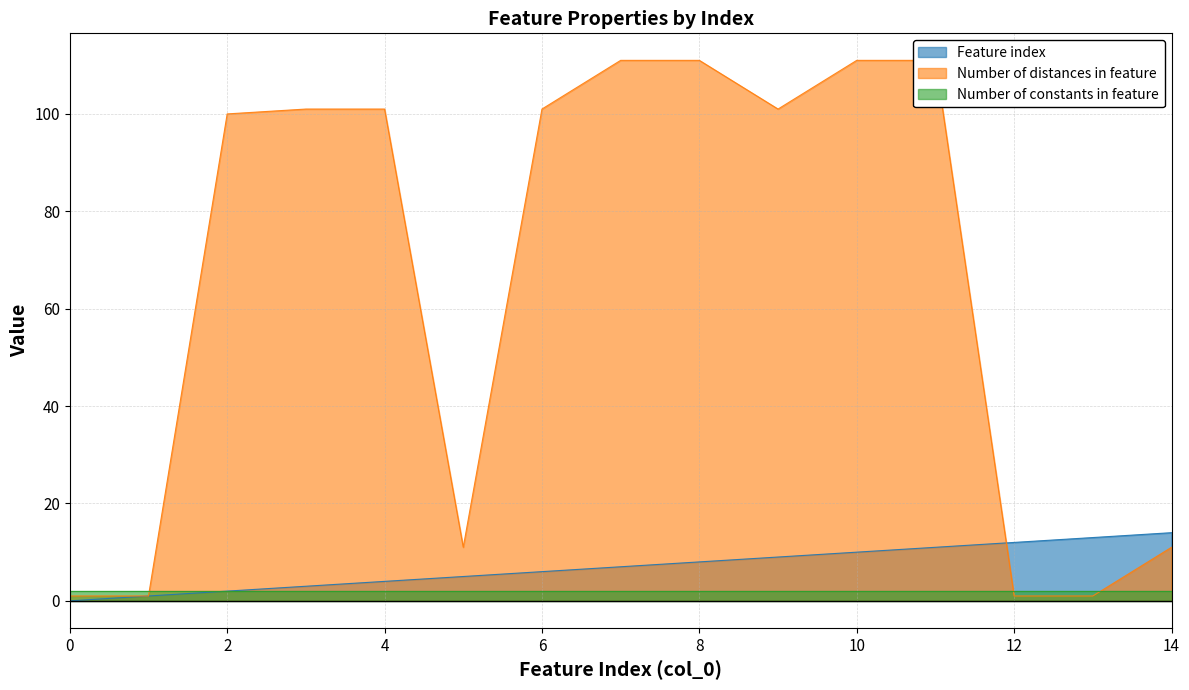

Where is the first local minimum for Number of distances in feature?

5